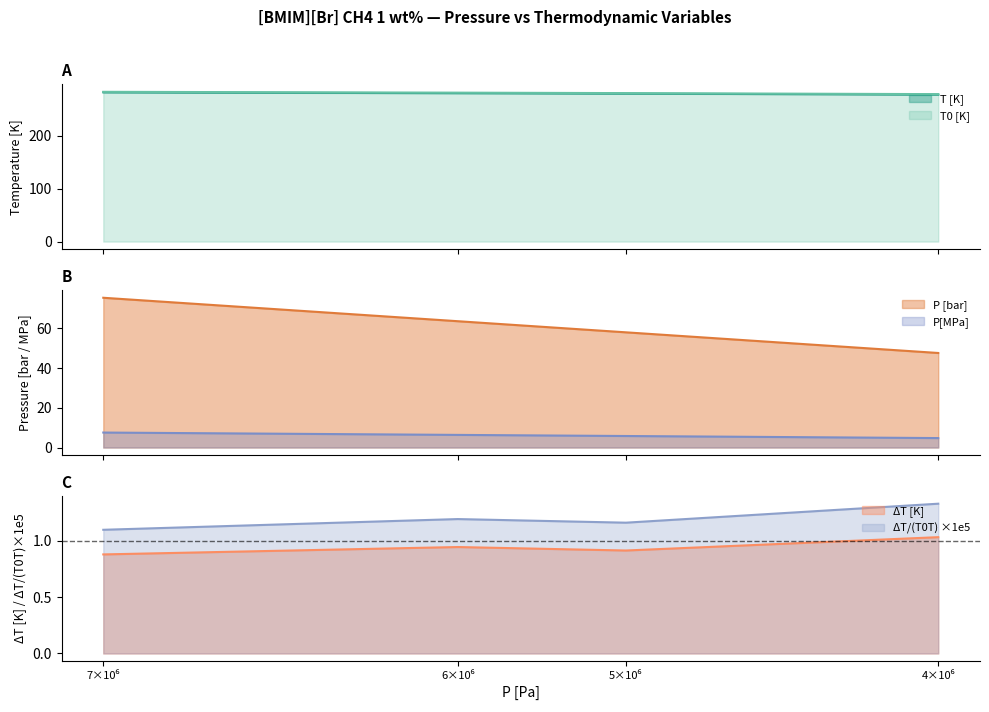

How many series are shown in this chart?

6